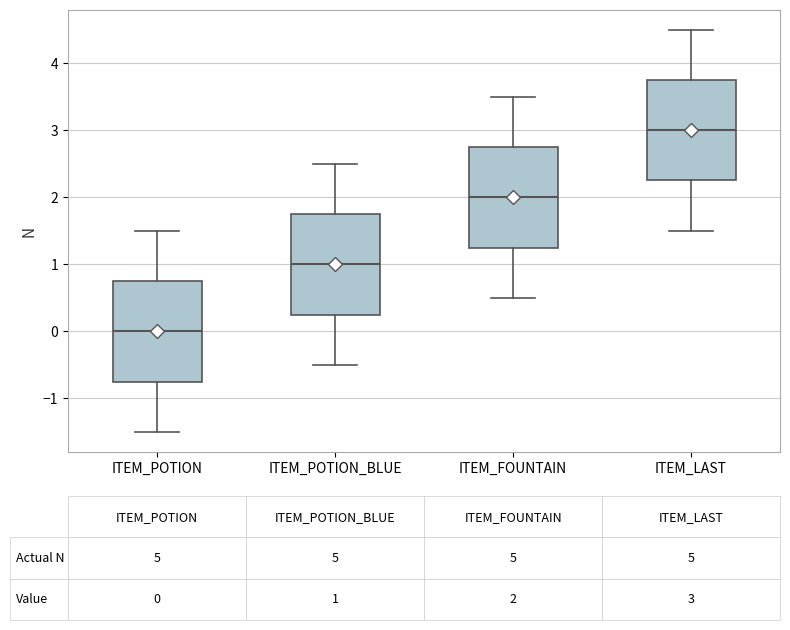

Which box's median line is the lowest?

ITEM_POTION